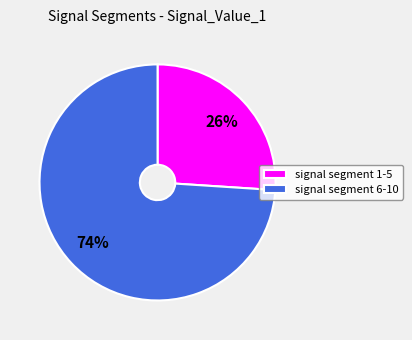

The signal segment 1-5 slice represents 38% of the pie. True or false?

False